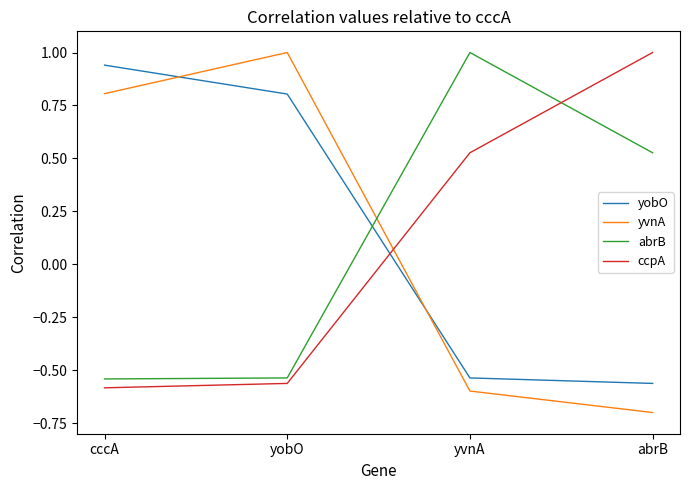

What is the sum of the ccpA values at yobO and abrB?

0.4